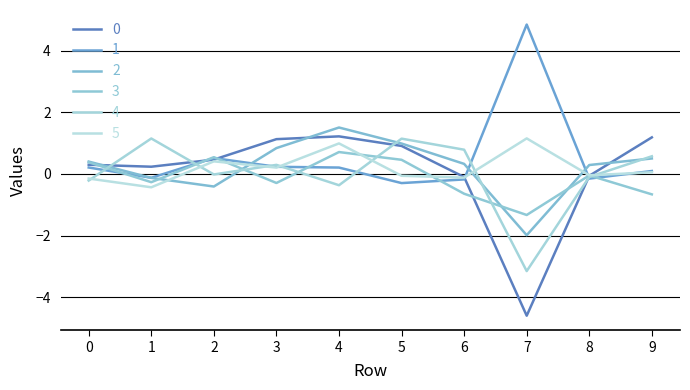

At which category is the sum across all series the highest?

4